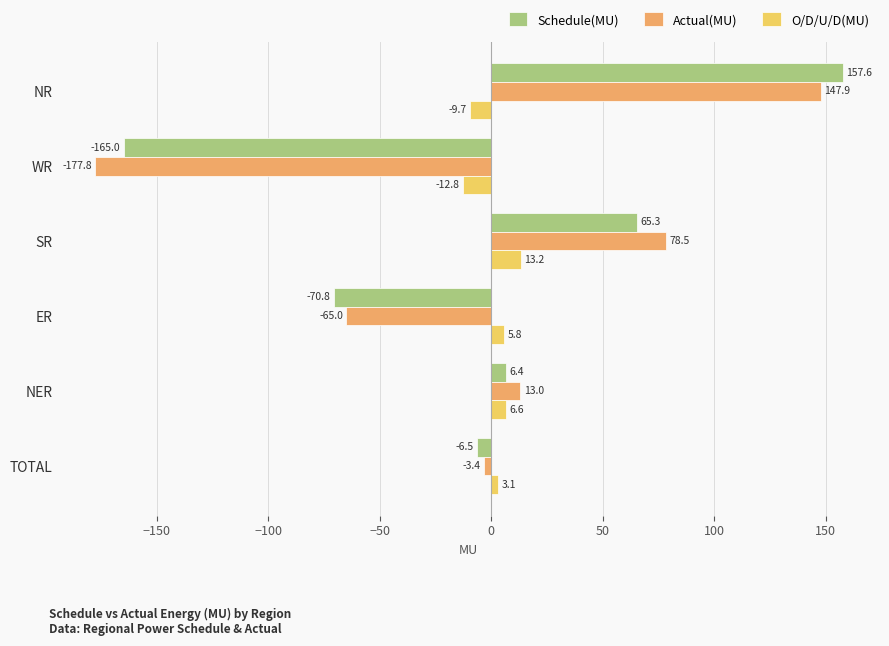

What value does the Schedule(MU) series have at TOTAL?

-6.5